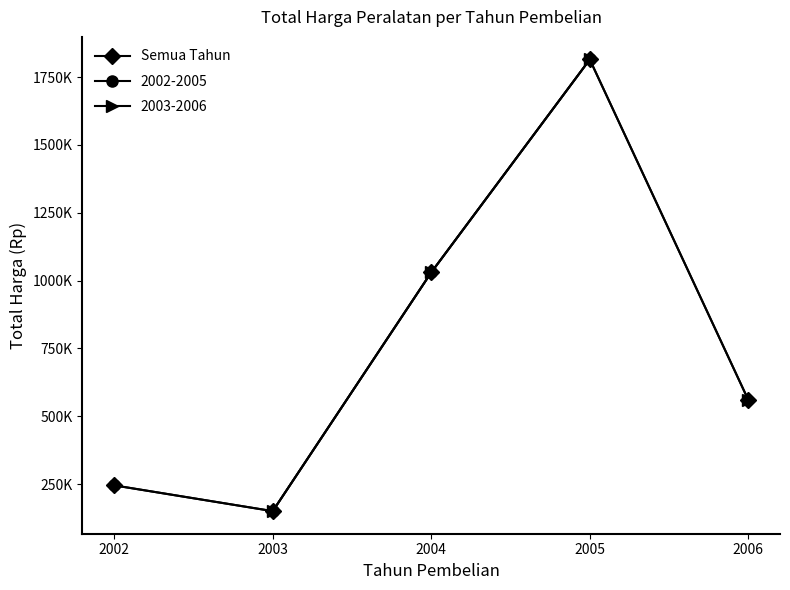

True or false: the data shows 1149985 at 2005.

False